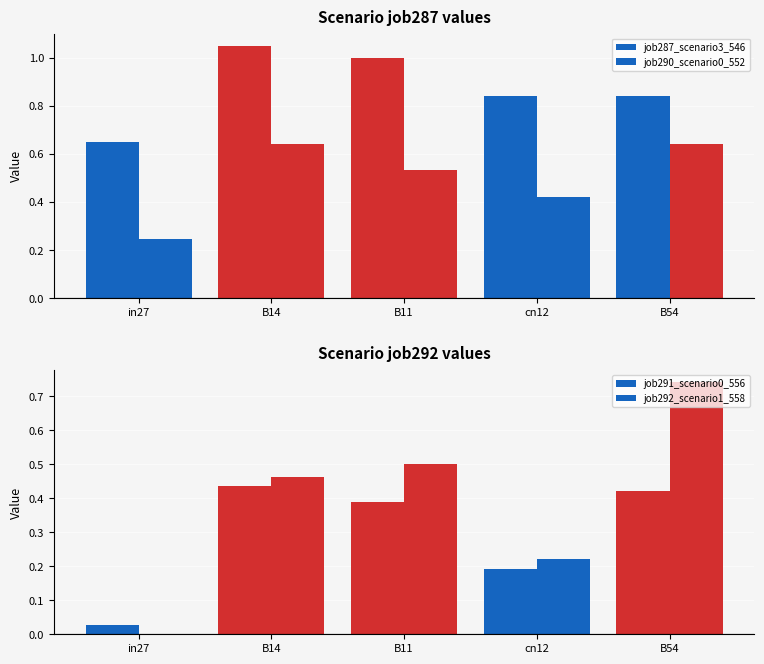

What is the label of the 3rd bar from the right?

B11